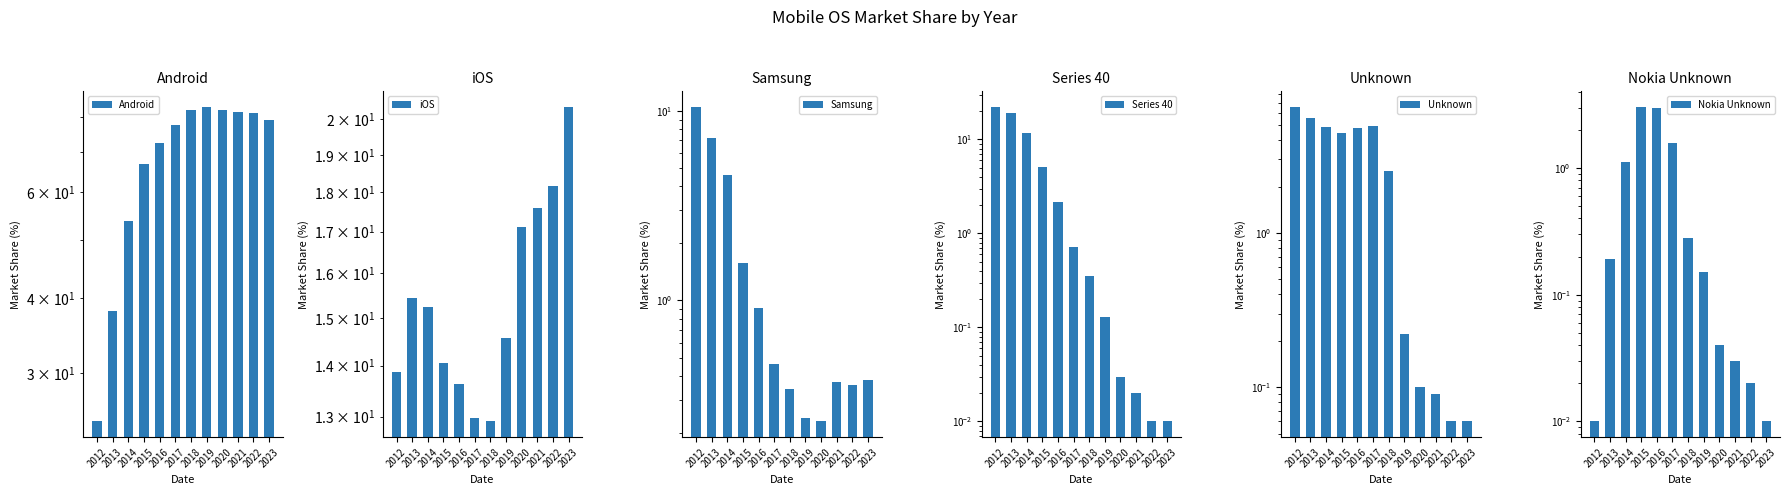

Reading left to right, extract all data points from this chart.

Android: 25.0	38.0	53.8	66.9	72.4	77.6	82.0	83.0	82.1	81.6	81.2	78.9
iOS: 13.9	15.4	15.2	14.1	13.6	13.0	12.9	14.6	17.1	17.6	18.2	20.4
Samsung: 10.5	7.2	4.6	1.6	0.9	0.5	0.3	0.2	0.2	0.4	0.4	0.4
Series 40: 22.1	18.9	11.8	5.1	2.1	0.7	0.3	0.1	0.0	0.0	0.0	0.0
Unknown: 6.6	5.5	4.9	4.4	4.8	5.0	2.5	0.2	0.1	0.1	0.1	0.1
Nokia Unknown: 0.0	0.2	1.1	3.0	3.0	1.6	0.3	0.1	0.0	0.0	0.0	0.0